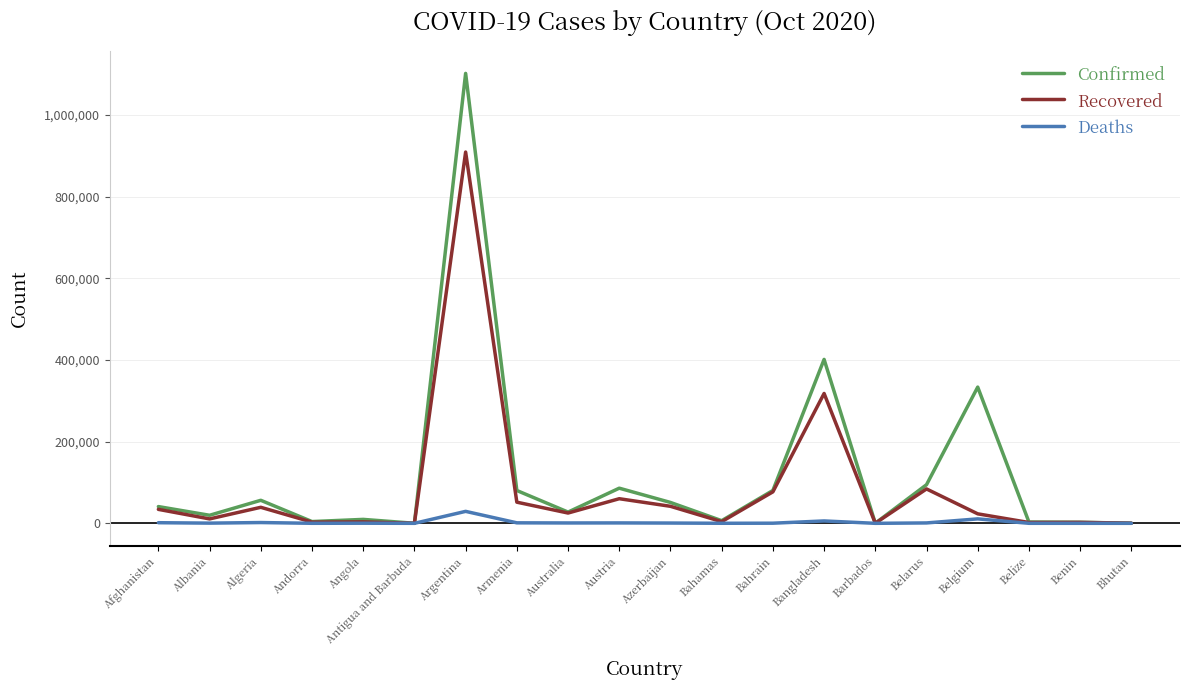

True or false: Confirmed has more than 1 interior local peaks.

True